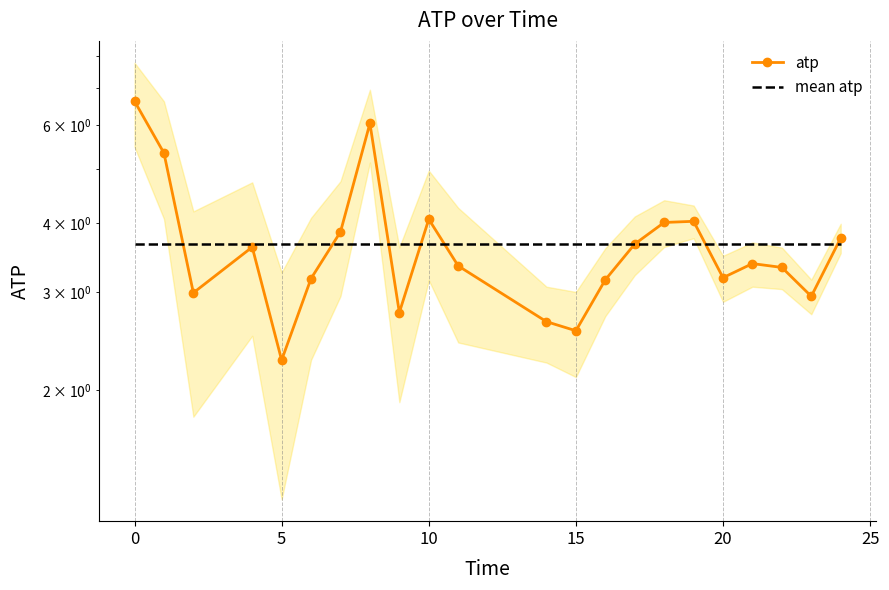

The value of mean atp at 8 is 0.9. True or false?

False